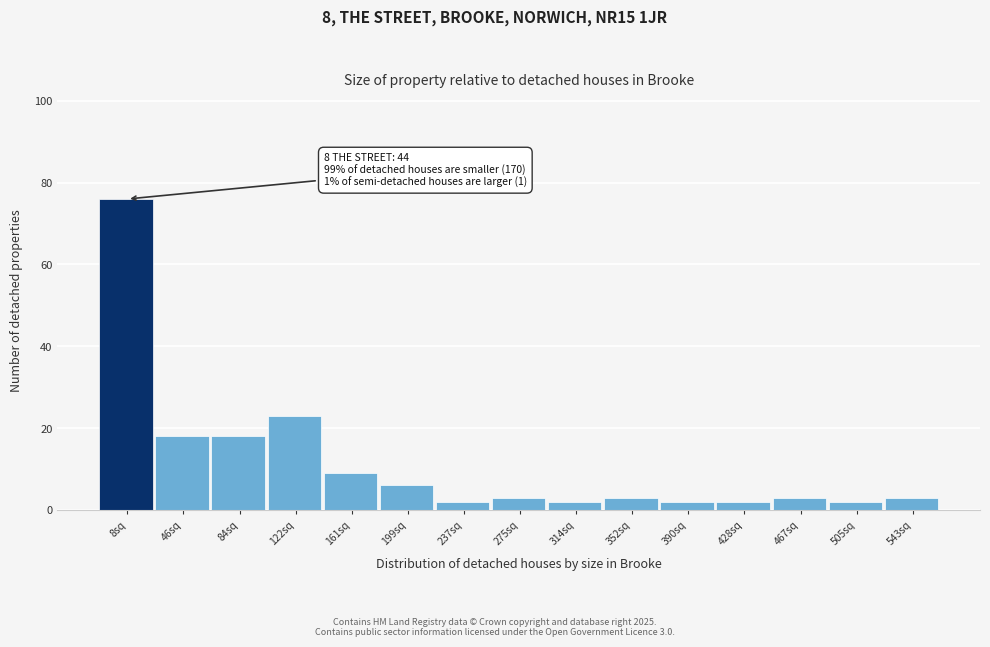

Reading left to right, what are all the values shown in this chart?

76	18	18	23	9	6	2	3	2	3	2	2	3	2	3